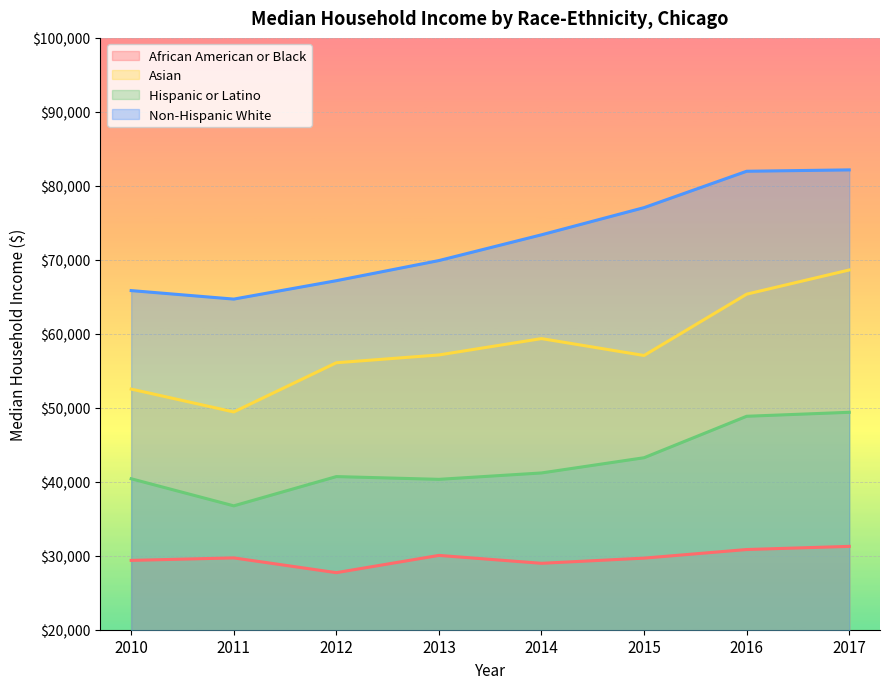

At how many categories does at least one series exceed 39709?

8